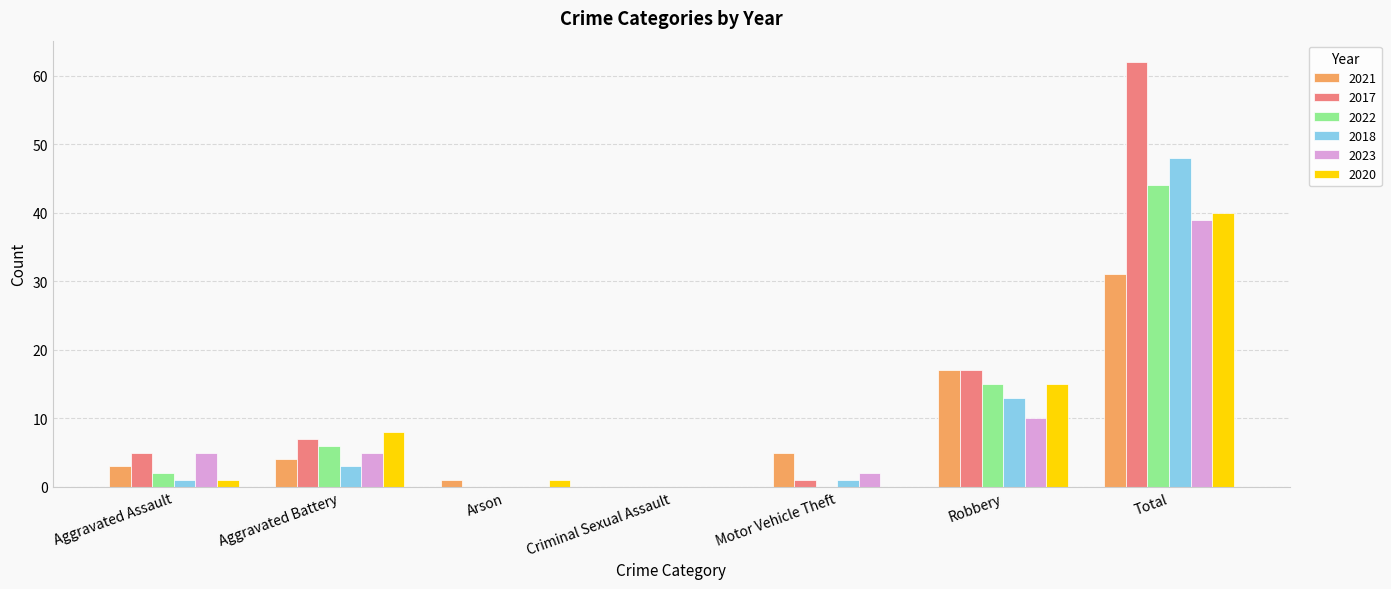

Count the number of data series in this chart.

6